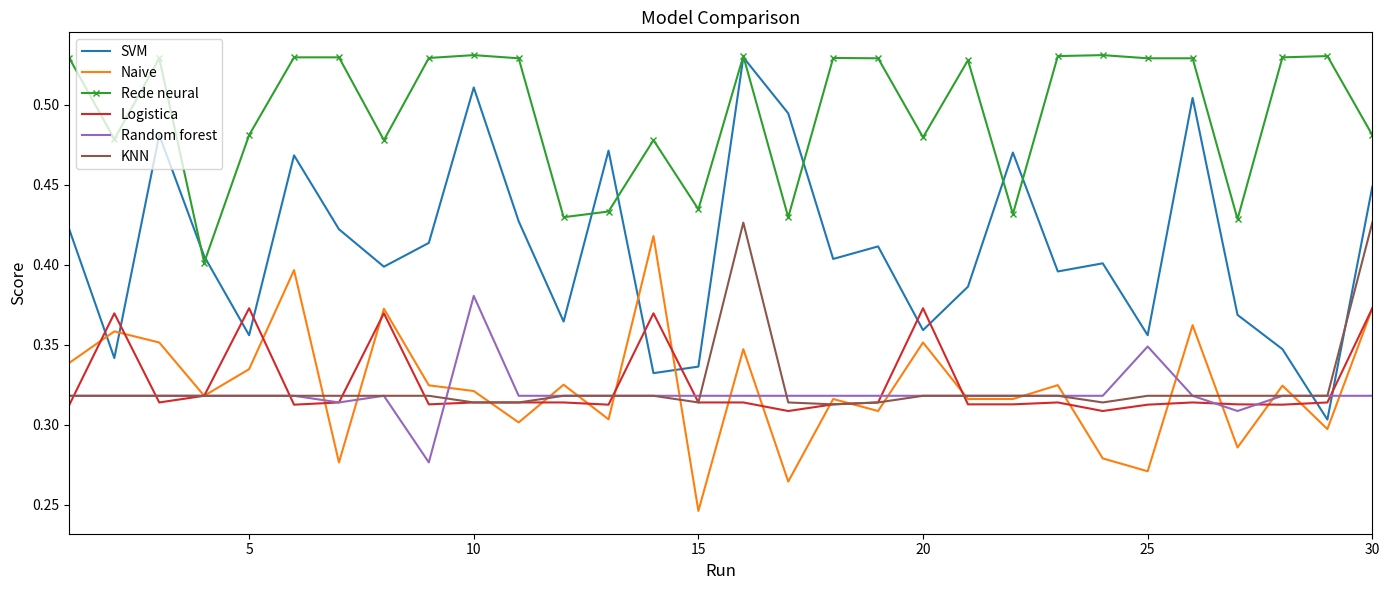

True or false: Rede neural and SVM cross at least once.

True